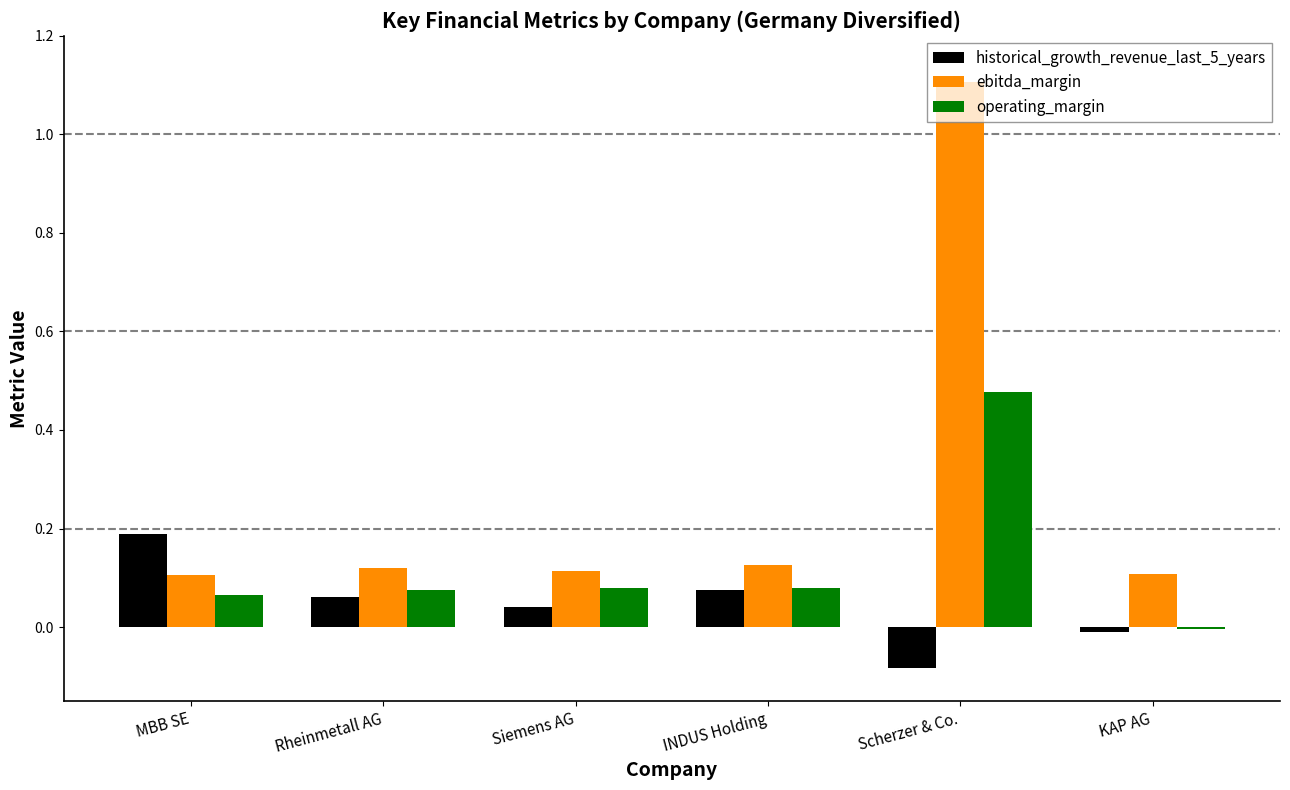

Between Rheinmetall AG and KAP AG, which series saw the biggest shift?

operating_margin